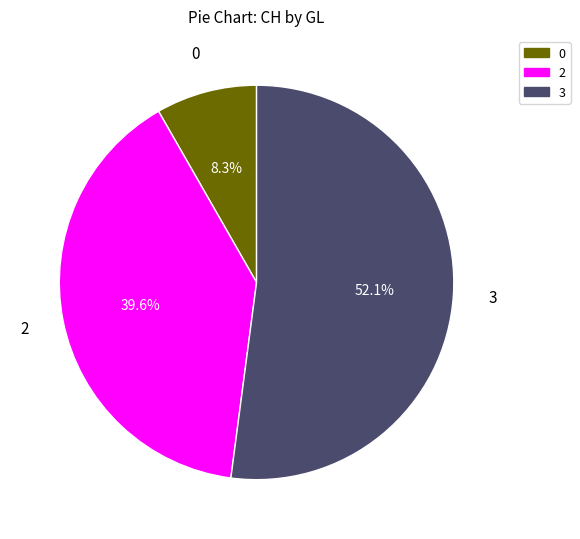

Does any single category account for the majority?

Yes